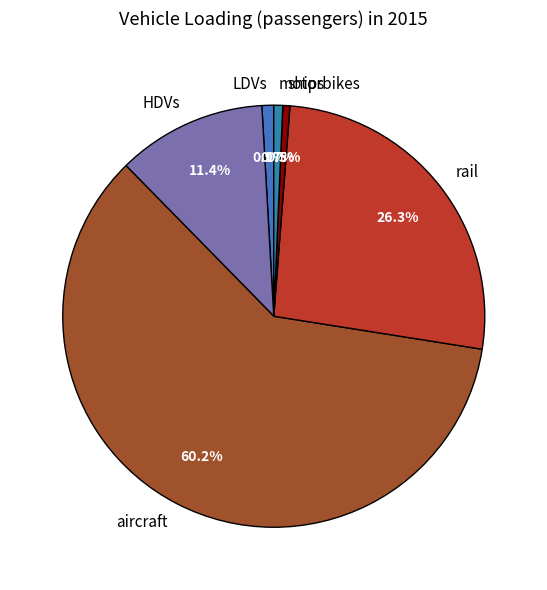

Which category has the biggest portion of the pie?

aircraft